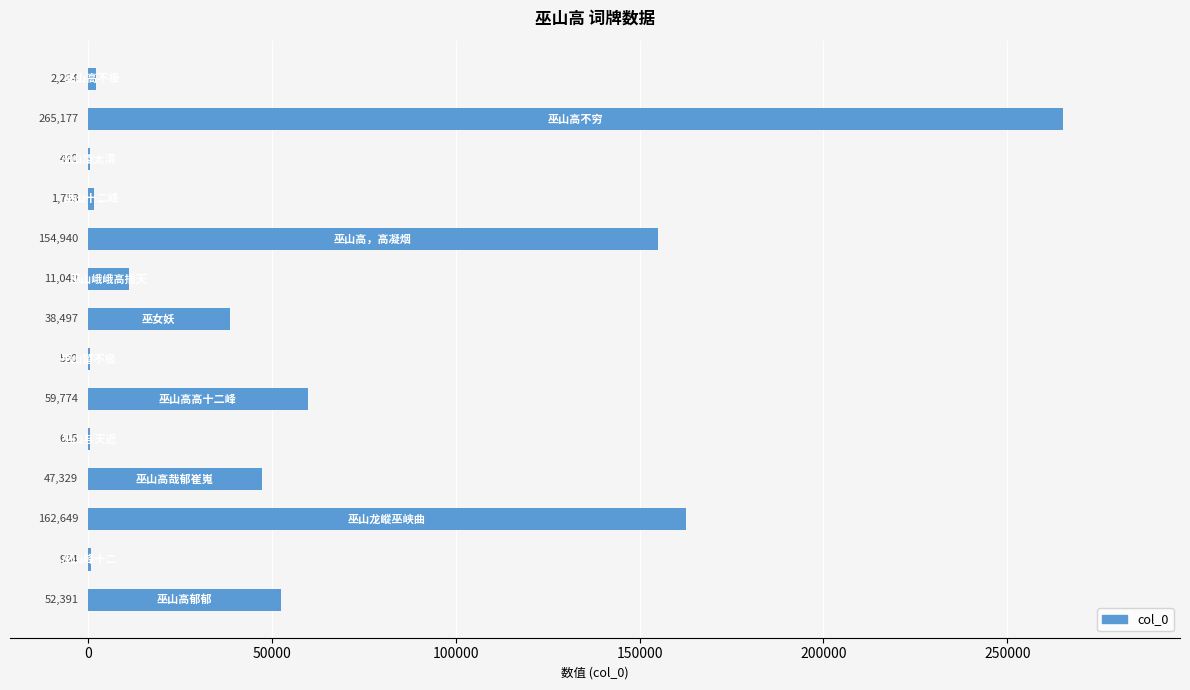

Count the number of categories in the chart.

14